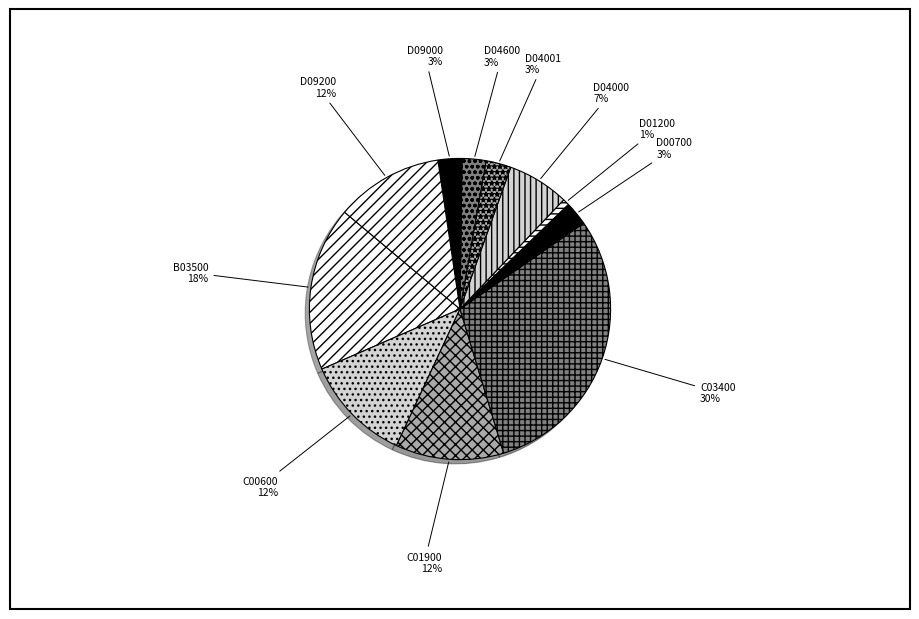

Do D00700 and D04001 together represent more than half of the pie?

No